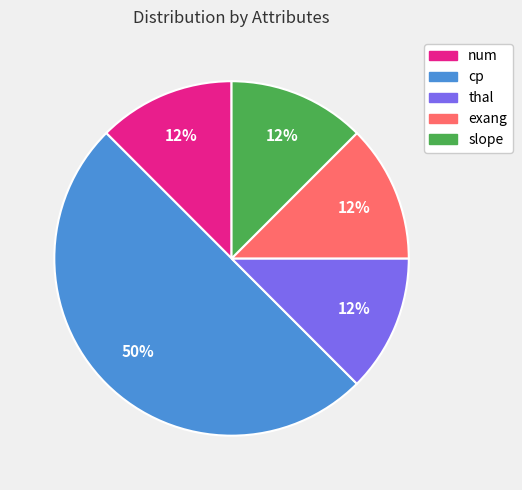

True or false: slope accounts for 12% of the total.

True